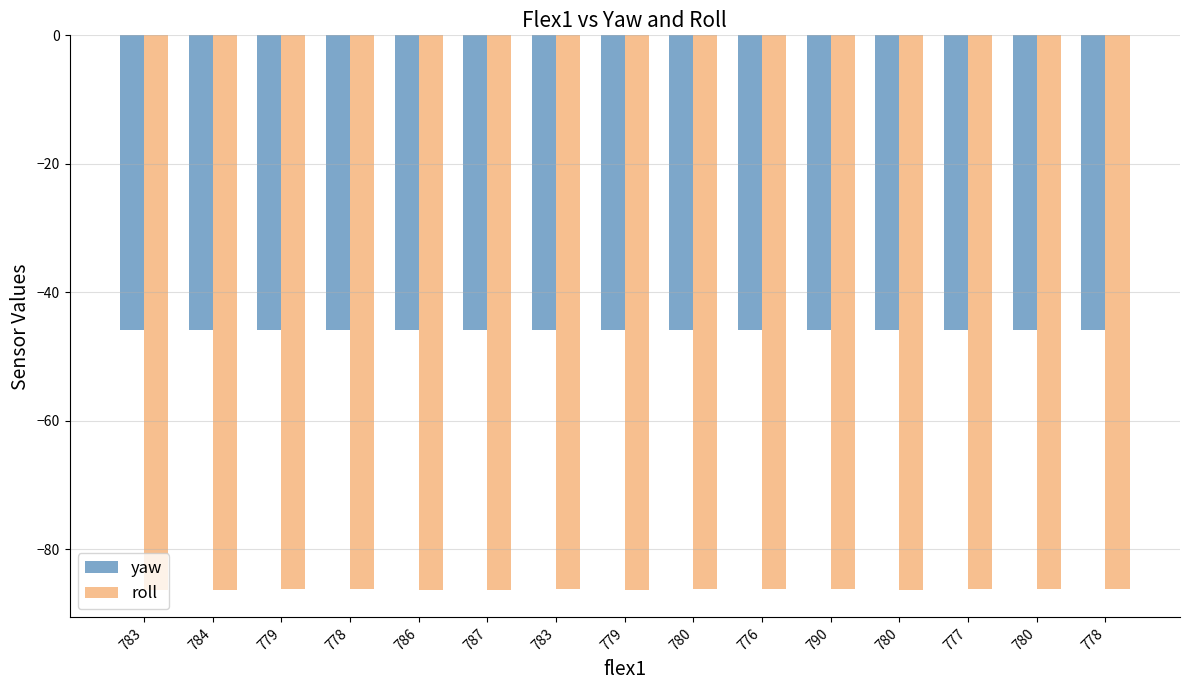

What are all the series names shown in the legend?

yaw, roll